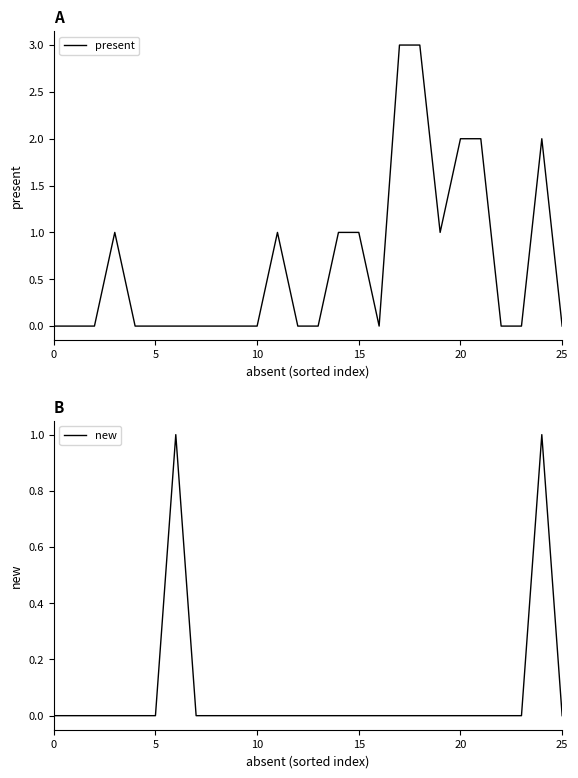

At which category is the sum across all series the highest?

17